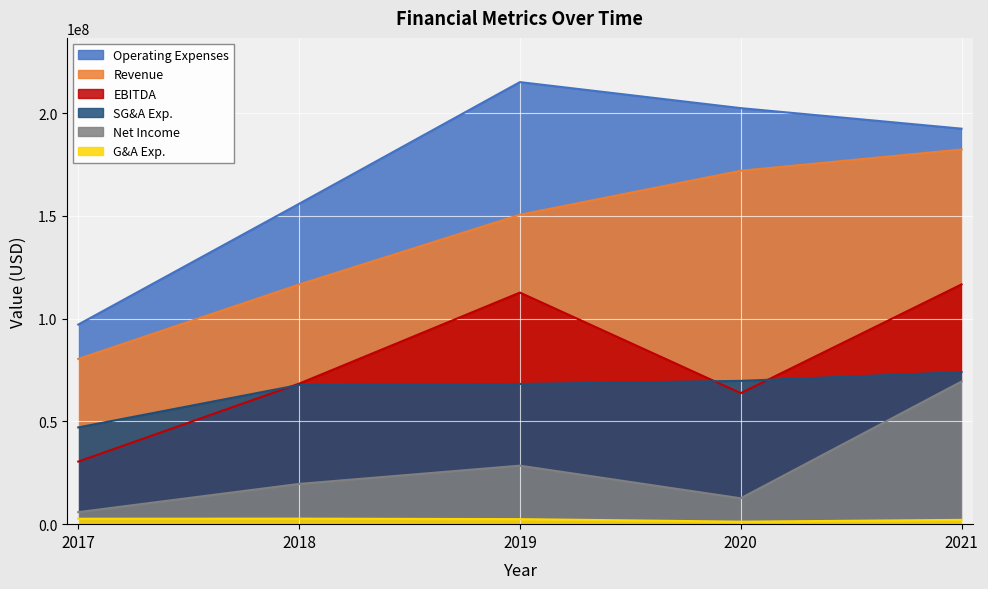

List the series in order of their peak value, lowest first.

G&A Exp., Net Income, SG&A Exp., EBITDA, Revenue, Operating Expenses